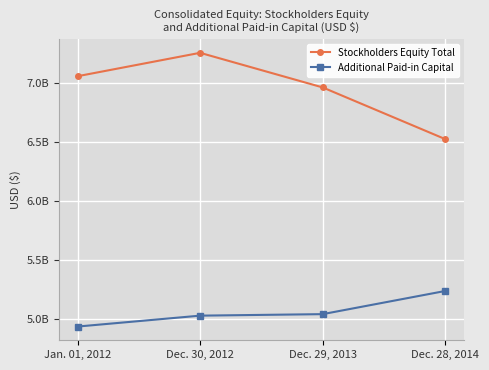

At which category is the sum across all series the highest?

Dec. 30, 2012